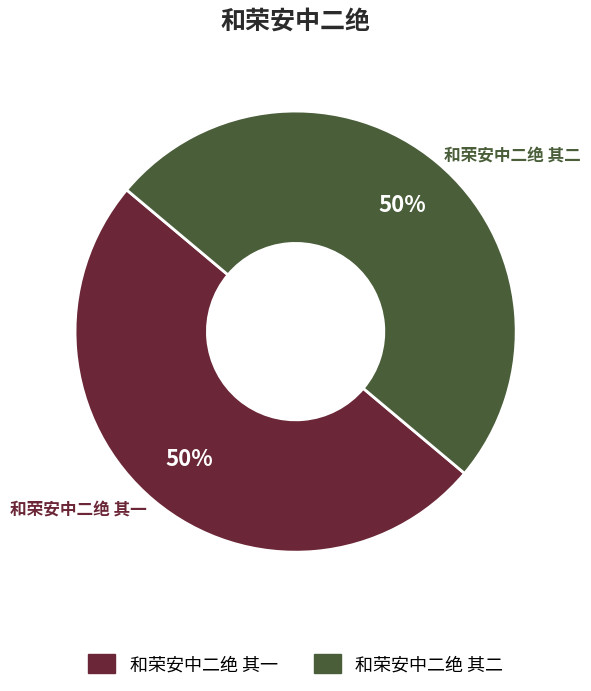

Count the number of slices in the pie.

2